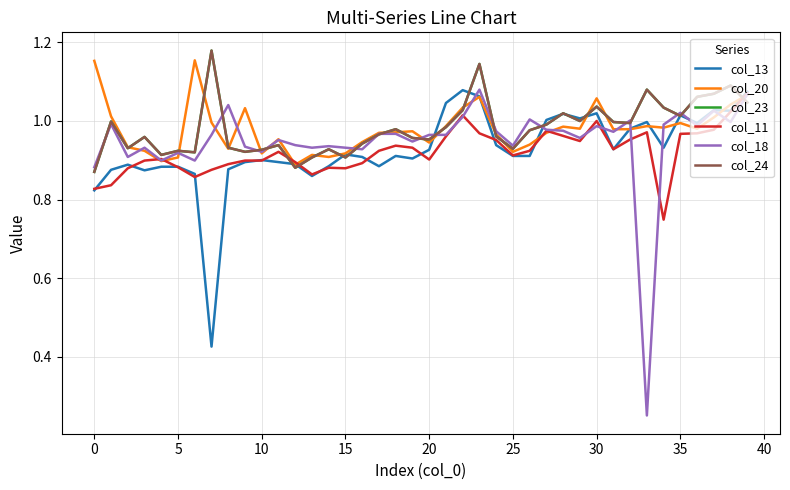

List the series in order of their peak value, highest first.

col_23, col_24, col_20, col_18, col_13, col_11